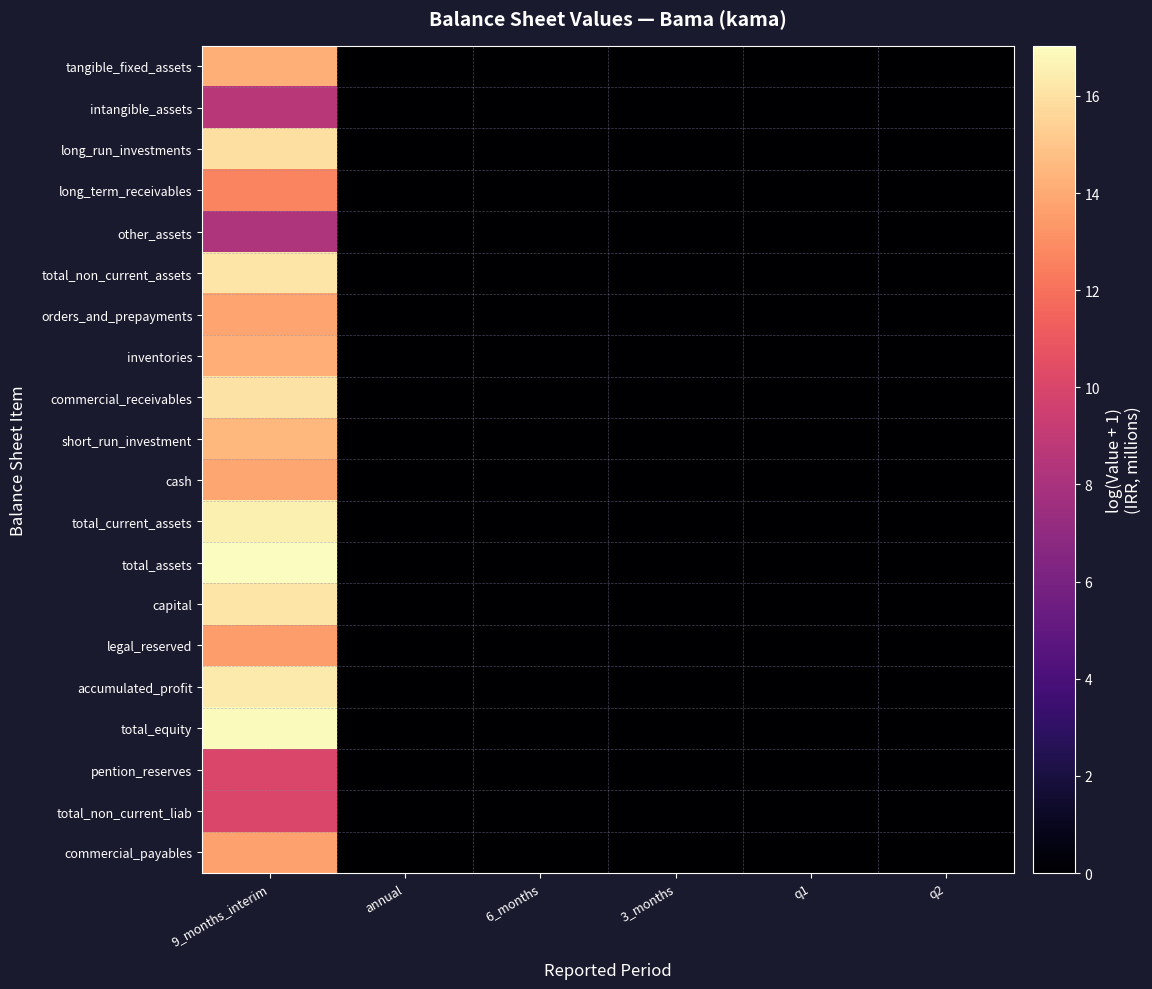

At which category is the sum across all series the highest?

9_months_interim